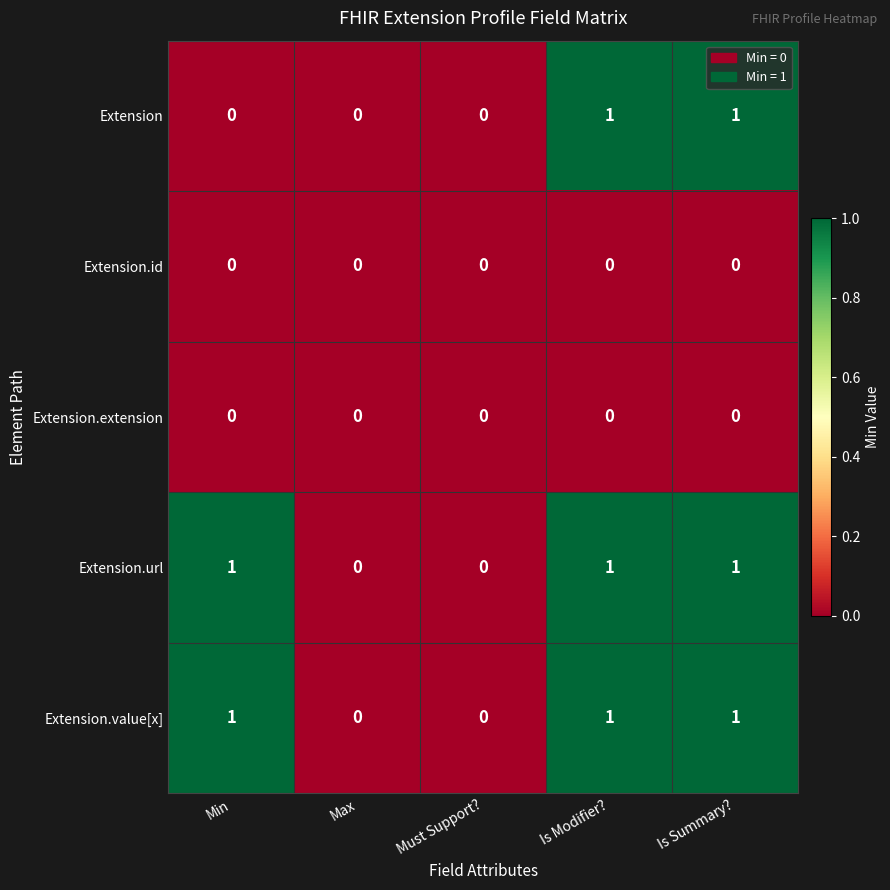

Reading left to right, extract all data points from this chart.

Extension: 0	0	0	1	1
Extension.id: 0	0	0	0	0
Extension.extension: 0	0	0	0	0
Extension.url: 1	0	0	1	1
Extension.value[x]: 1	0	0	1	1